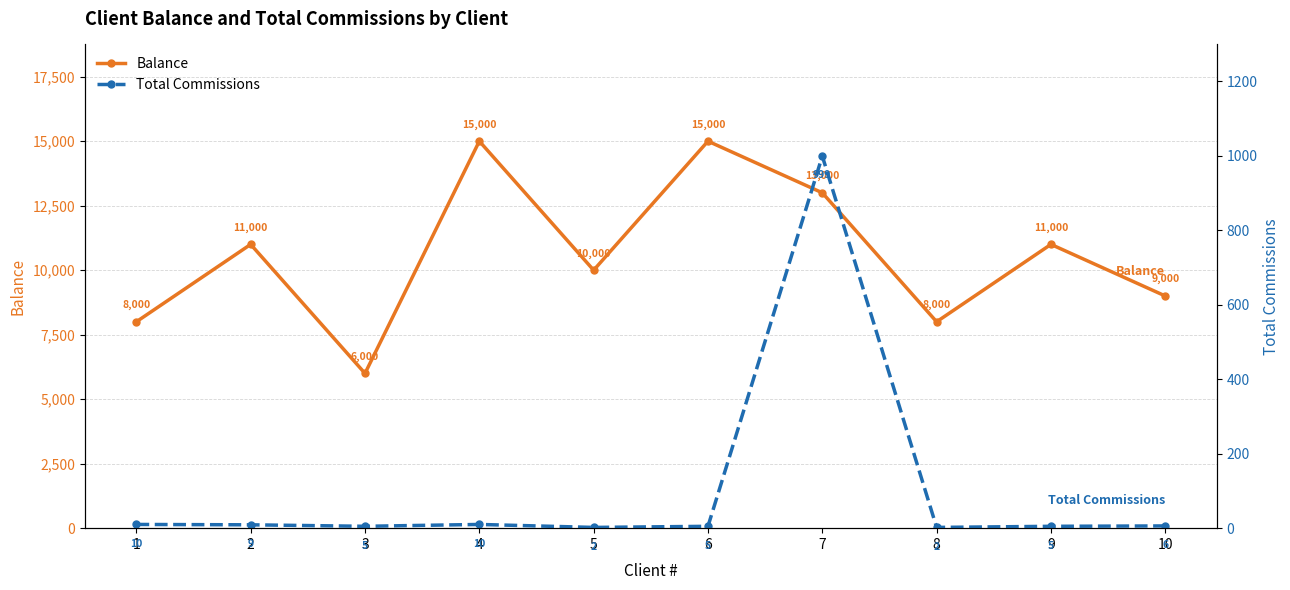

At how many categories does at least one series exceed 5640?

10